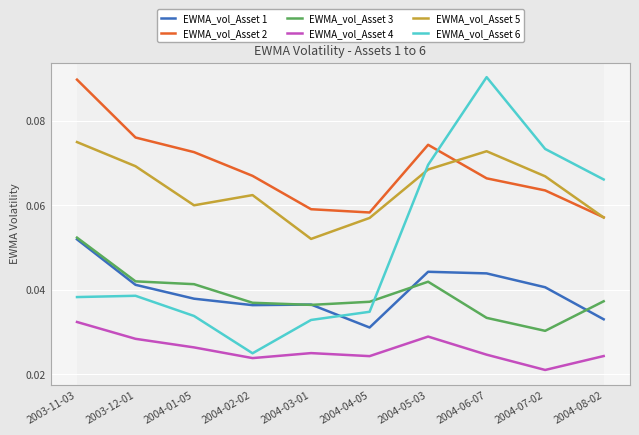

True or false: EWMA_vol_Asset 4 and EWMA_vol_Asset 6 cross at least once.

False